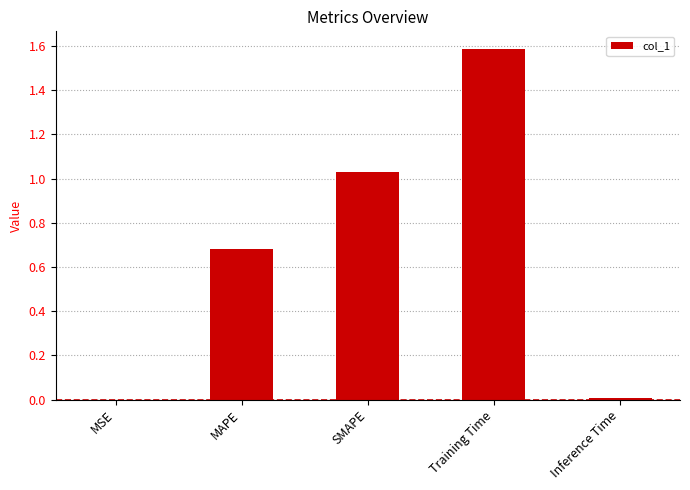

What is the greatest value displayed?

1.6